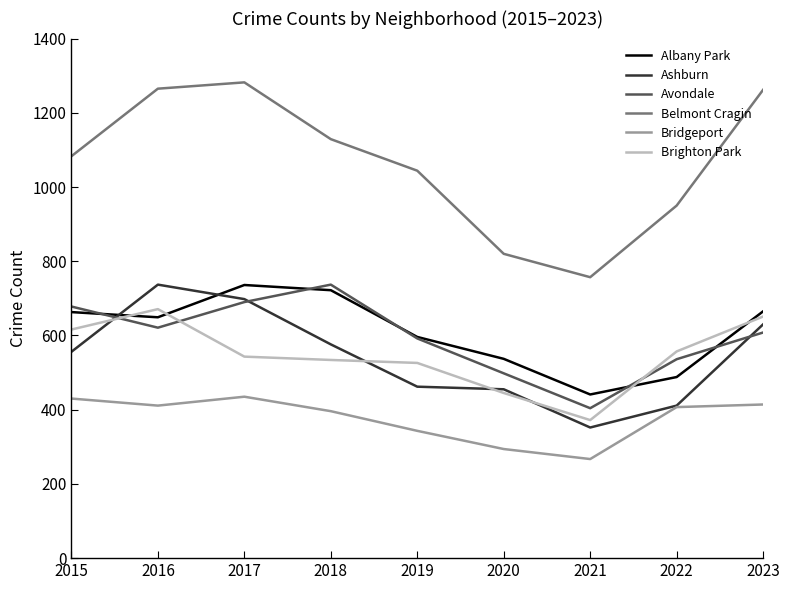

In Avondale, how many points are lower than both neighbors (excluding endpoints)?

2